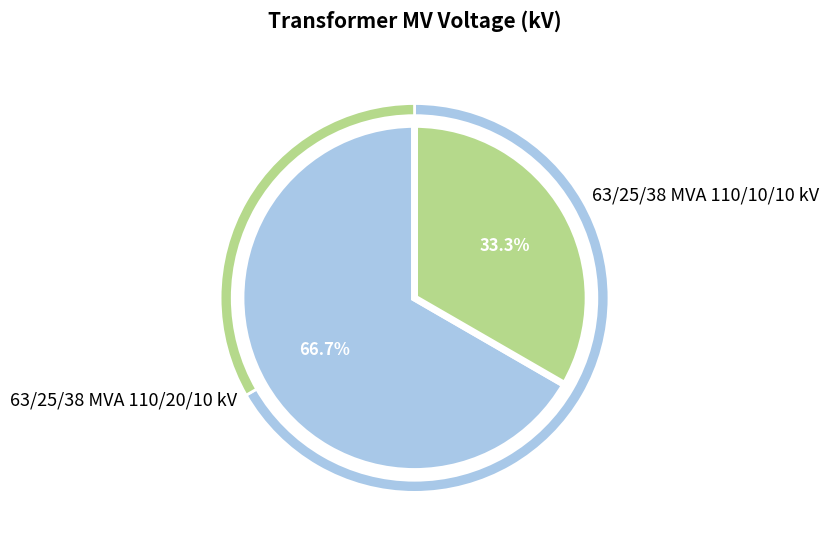

The 63/25/38 MVA 110/10/10 kV slice represents 33% of the pie. True or false?

True